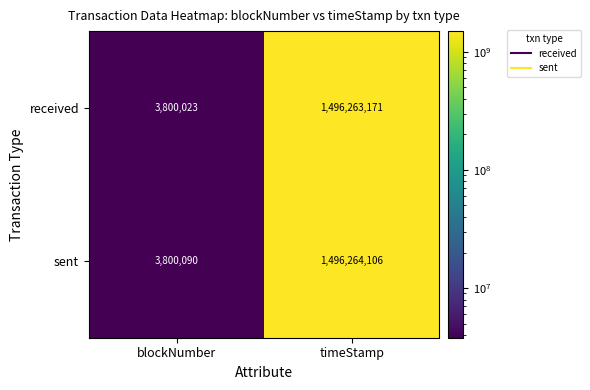

What is the average value of the sent series?

750032098